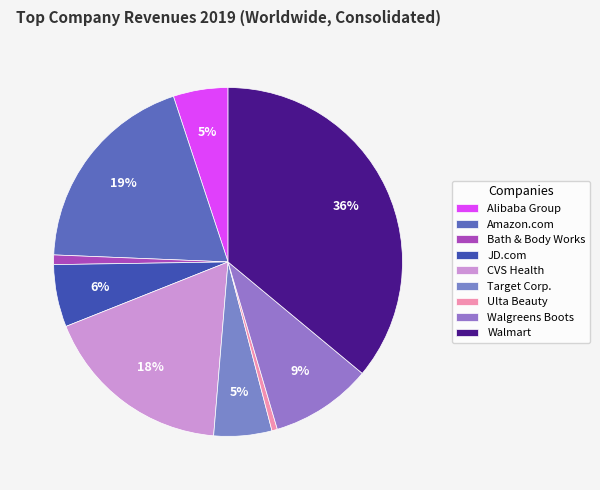

Between Target Corp. and Alibaba Group, which is larger?

Target Corp.